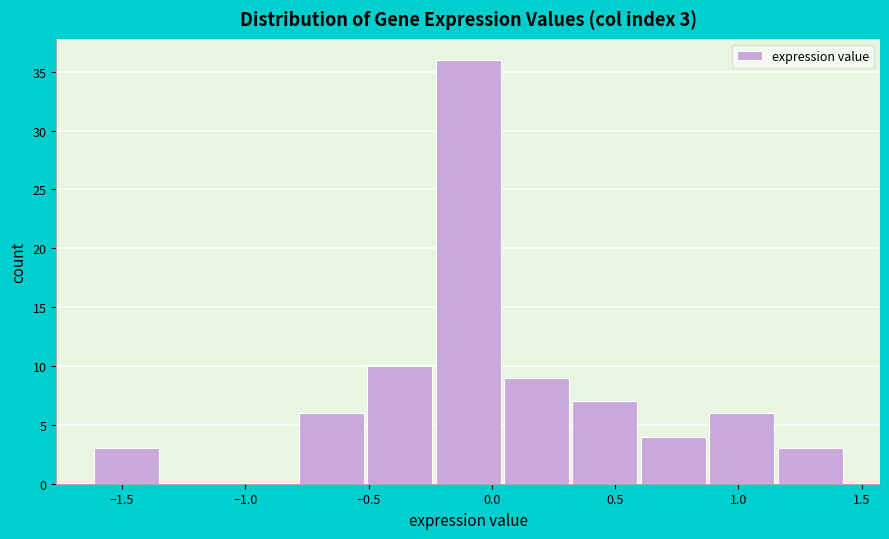

Which range on the x-axis has the tallest bar?

-0.25 to 0.05